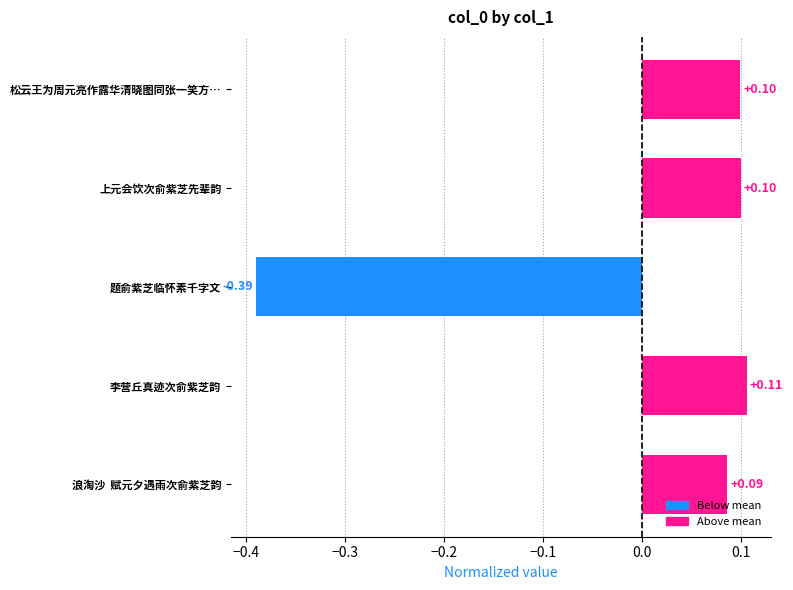

What is the sum of the values at 上元会饮次俞紫芝先辈韵 and 题俞紫芝临怀素千字文?

-0.3